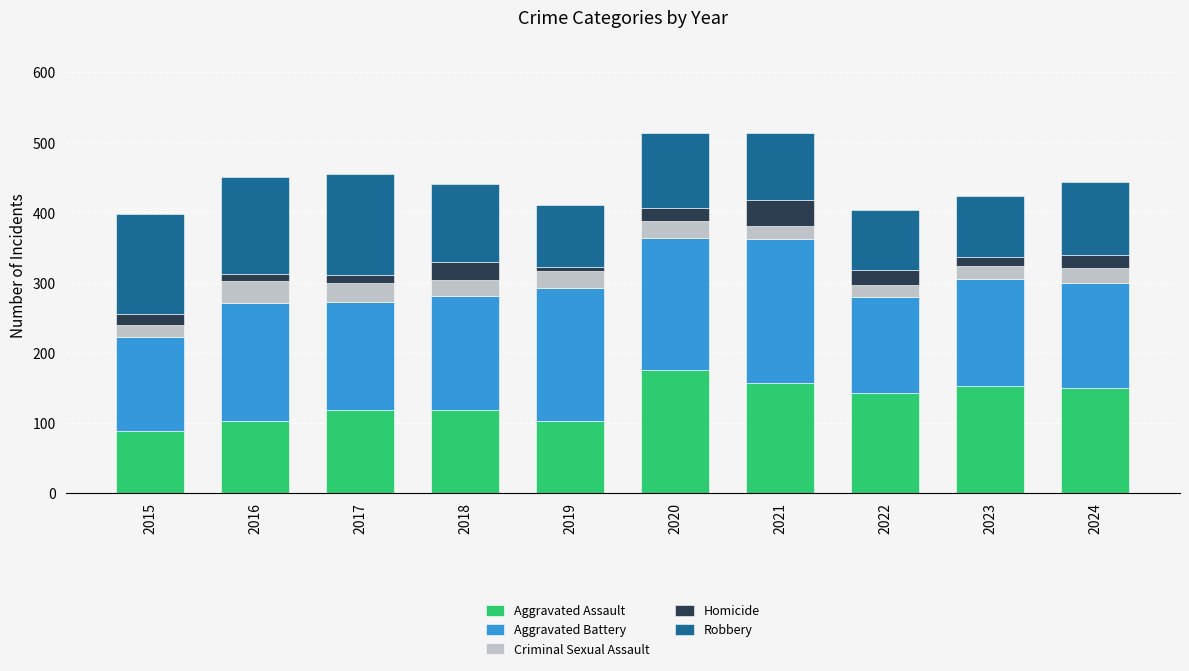

What is the total value across all series at 2017?

455